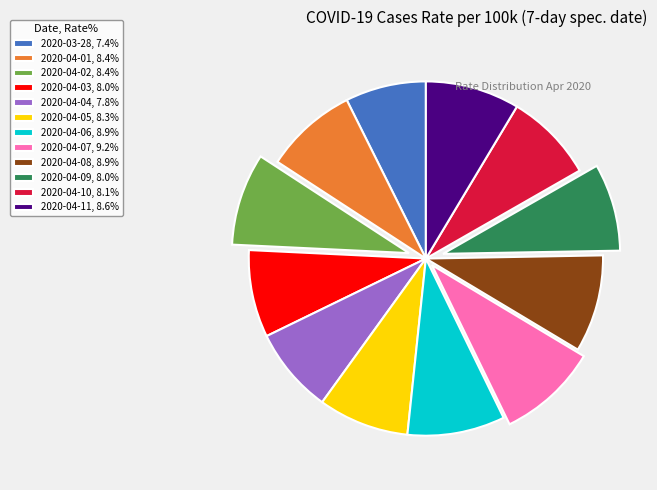

Is 2020-04-09 the majority of the pie?

No